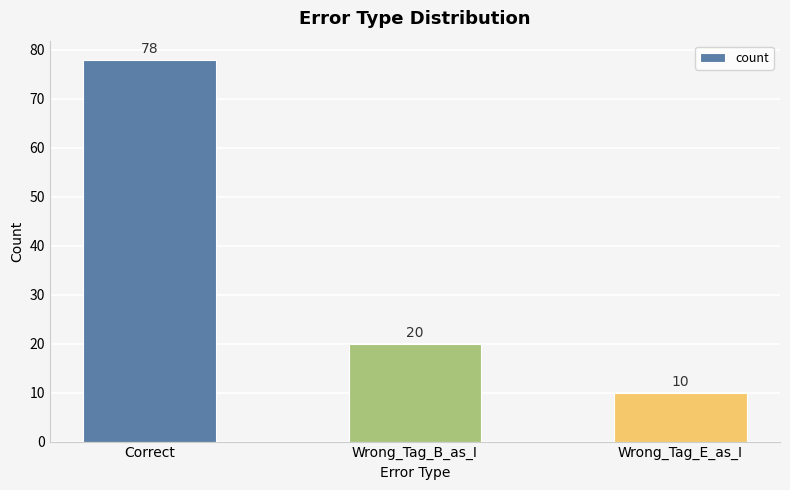

What is the change in value from Correct to Wrong_Tag_B_as_I?

-58